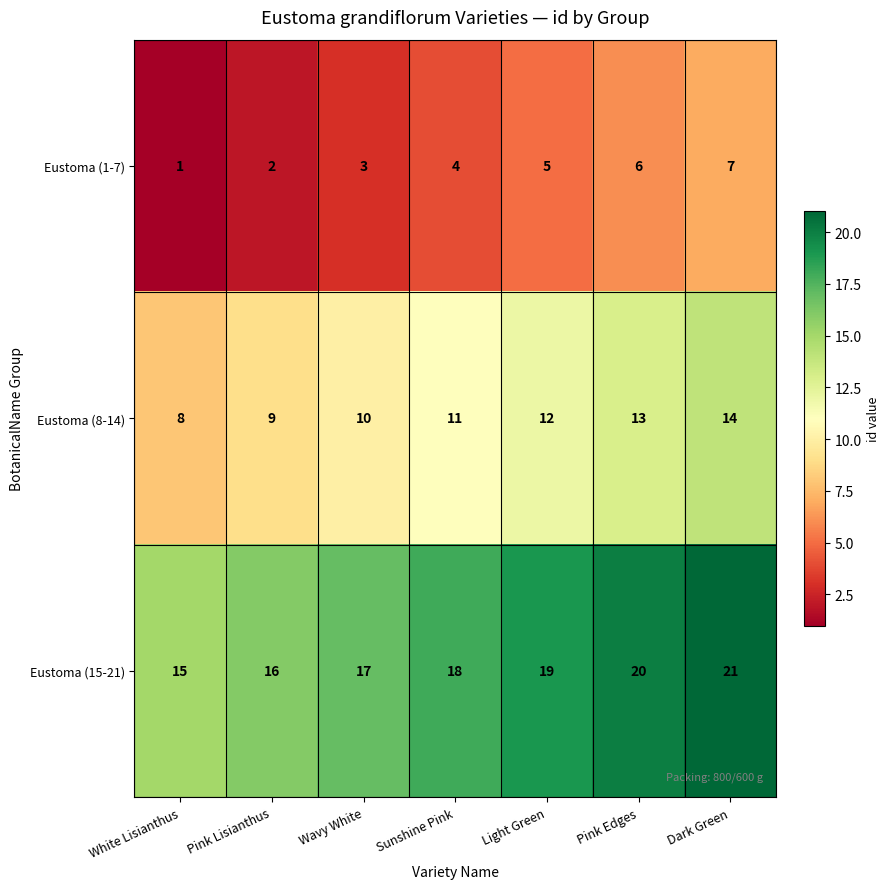

Reading left to right, what are all the values shown in this chart?

Eustoma (1-7): White Lisianthus=1	Pink Lisianthus=2	Wavy White=3	Sunshine Pink=4	Light Green=5	Pink Edges=6	Dark Green=7
Eustoma (8-14): White Lisianthus=8	Pink Lisianthus=9	Wavy White=10	Sunshine Pink=11	Light Green=12	Pink Edges=13	Dark Green=14
Eustoma (15-21): White Lisianthus=15	Pink Lisianthus=16	Wavy White=17	Sunshine Pink=18	Light Green=19	Pink Edges=20	Dark Green=21